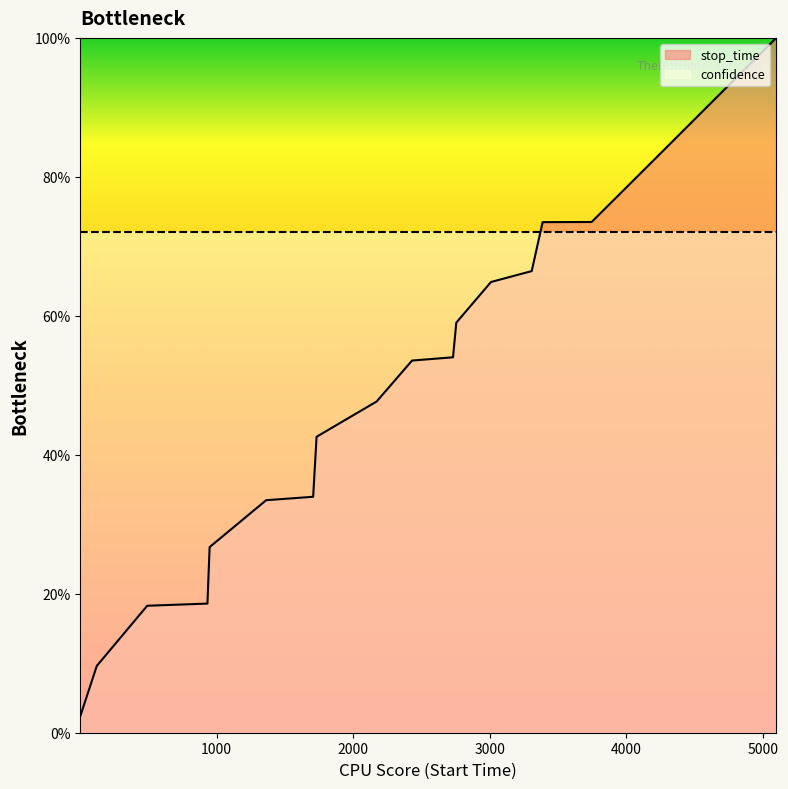

What is the average value of the confidence series?

0.7